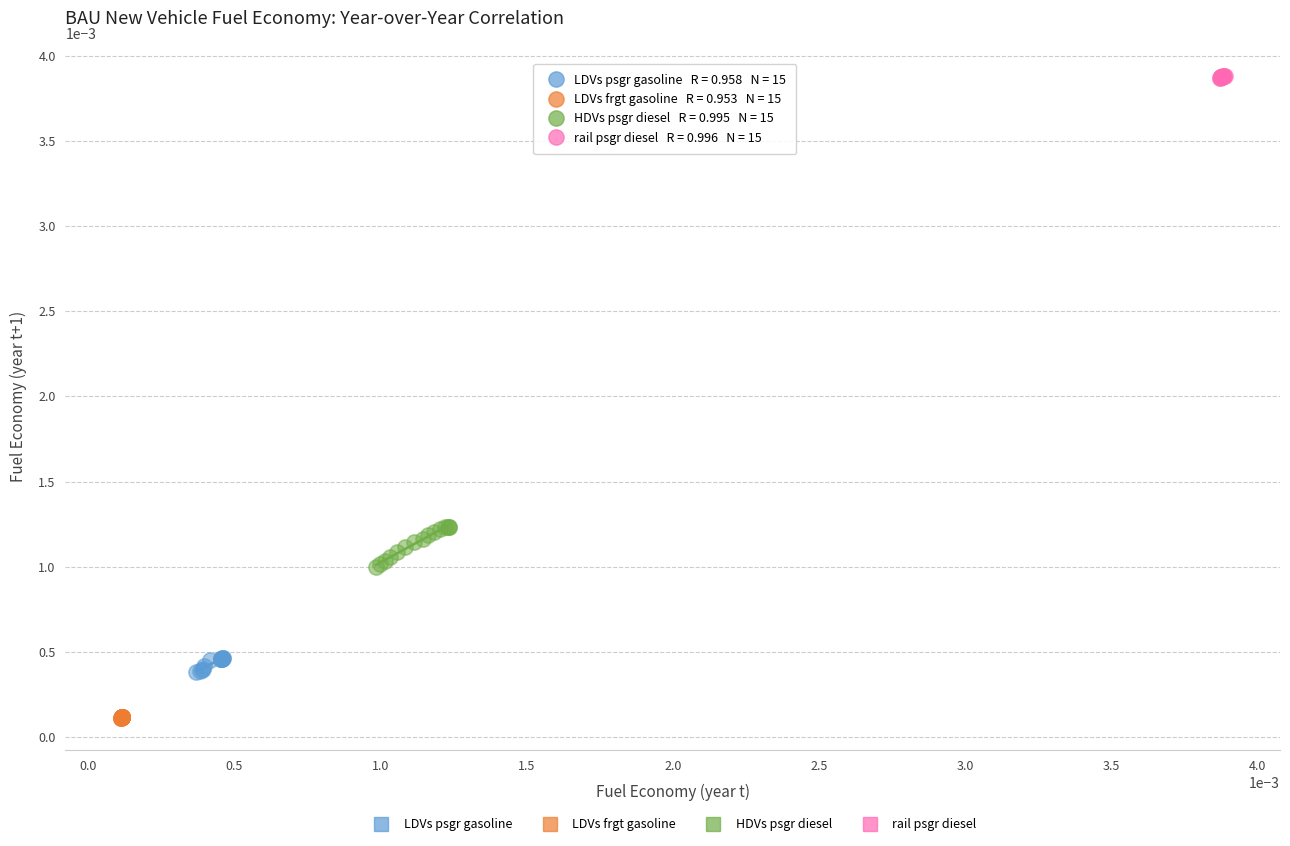

What are all the series names shown in the legend?

LDVs psgr gasoline, LDVs frgt gasoline, HDVs psgr diesel, rail psgr diesel